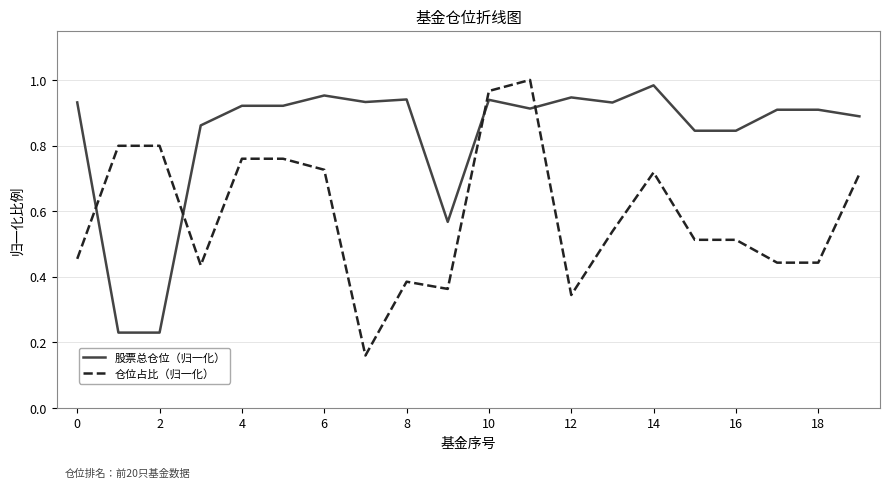

True or false: 仓位占比（归一化） has more than 1 interior local peaks.

True